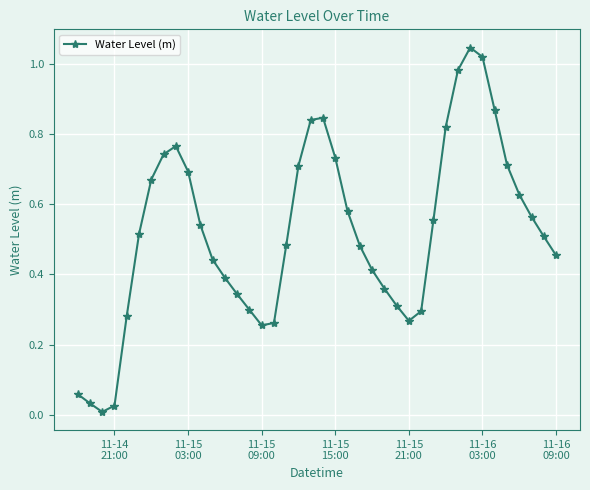

How many points are lower than both their immediate neighbors (excluding endpoints)?

3